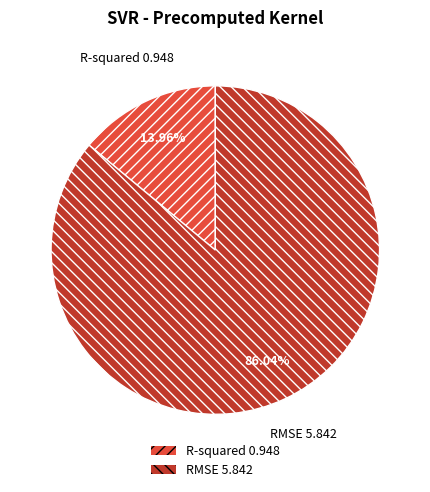

Combined, do R-squared and RMSE account for over 50%?

Yes